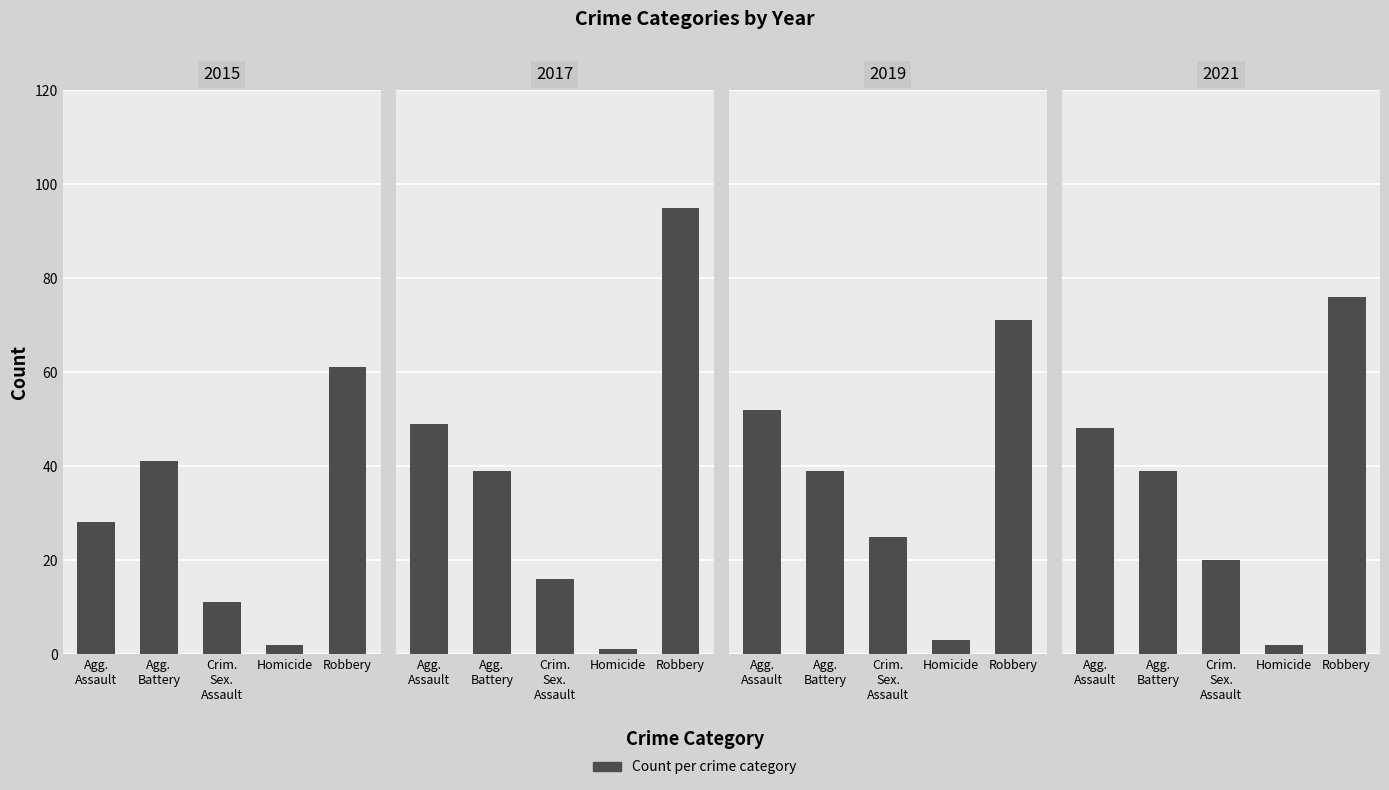

At which category is the sum across all series the highest?

Robbery